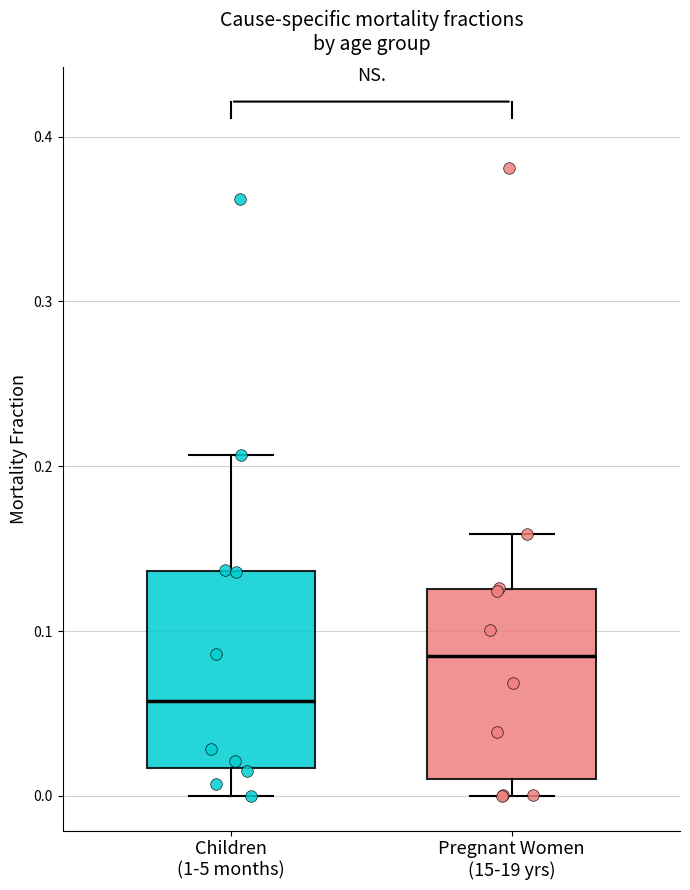

Where does the upper whisker of the box for Children (1-5 months) end on the y-axis? The values are not printed on the chart, so give them approximately, as read against the axis.

0.21